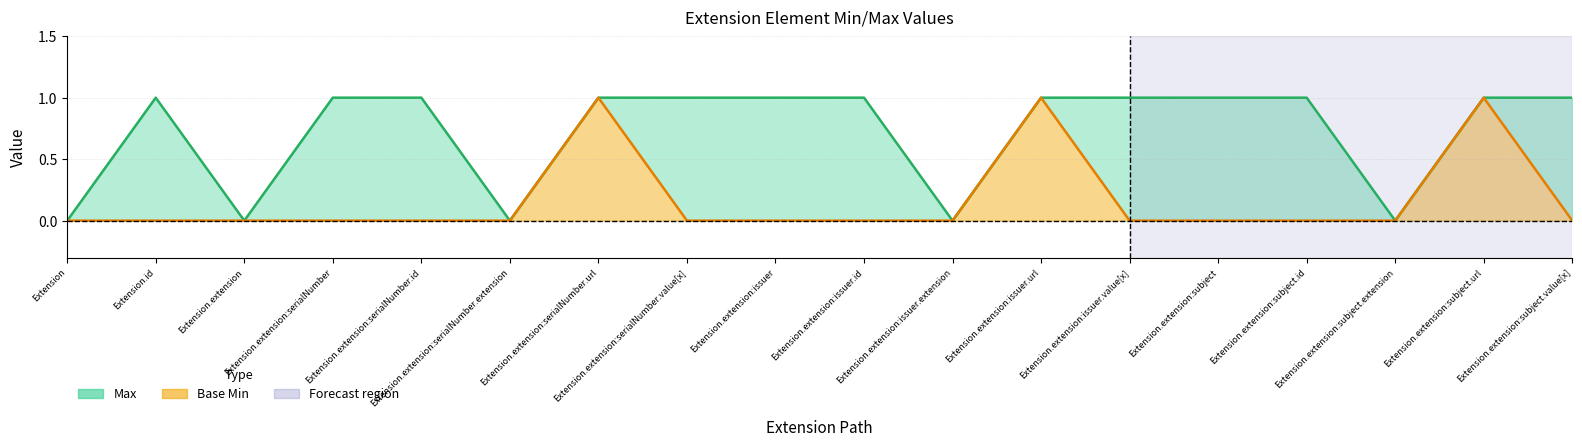

Reading right to left, what are all the values shown in this chart?

Max: Extension.extension:subject.value[x]=1	Extension.extension:subject.url=1	Extension.extension:subject.extension=0	Extension.extension:subject.id=1	Extension.extension:subject=1	Extension.extension:issuer.value[x]=1	Extension.extension:issuer.url=1	Extension.extension:issuer.extension=0	Extension.extension:issuer.id=1	Extension.extension:issuer=1	Extension.extension:serialNumber.value[x]=1	Extension.extension:serialNumber.url=1	Extension.extension:serialNumber.extension=0	Extension.extension:serialNumber.id=1	Extension.extension:serialNumber=1	Extension.extension=0	Extension.id=1	Extension=0
Base Min: Extension.extension:subject.value[x]=0	Extension.extension:subject.url=1	Extension.extension:subject.extension=0	Extension.extension:subject.id=0	Extension.extension:subject=0	Extension.extension:issuer.value[x]=0	Extension.extension:issuer.url=1	Extension.extension:issuer.extension=0	Extension.extension:issuer.id=0	Extension.extension:issuer=0	Extension.extension:serialNumber.value[x]=0	Extension.extension:serialNumber.url=1	Extension.extension:serialNumber.extension=0	Extension.extension:serialNumber.id=0	Extension.extension:serialNumber=0	Extension.extension=0	Extension.id=0	Extension=0